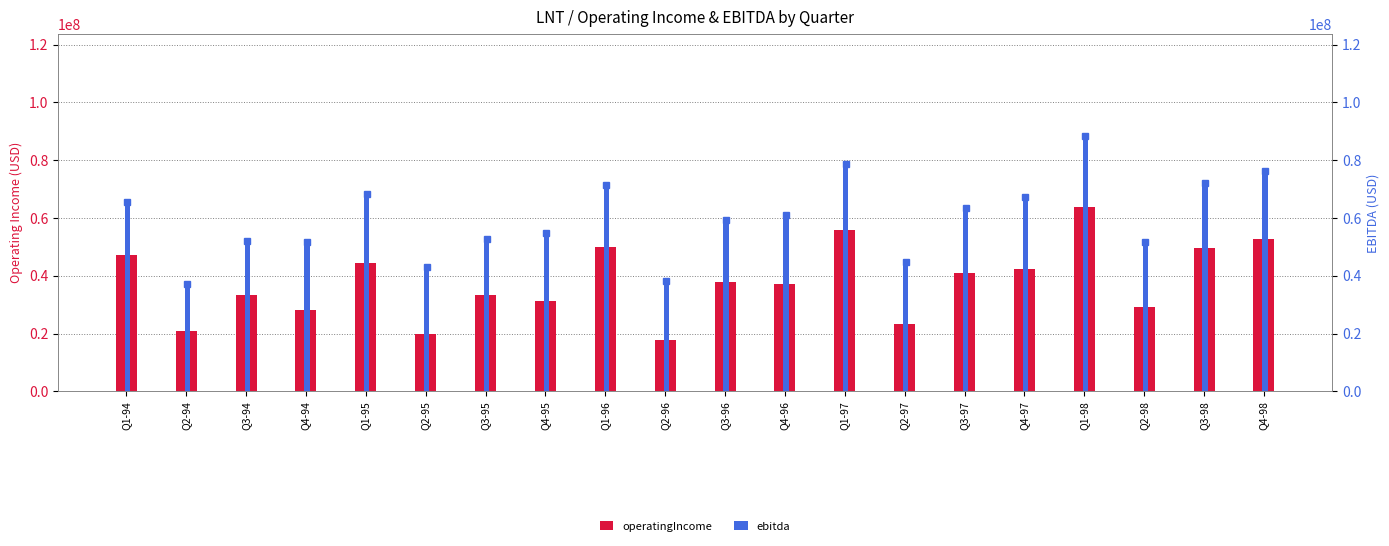

What is the highest value of the ebitda series?

88300000